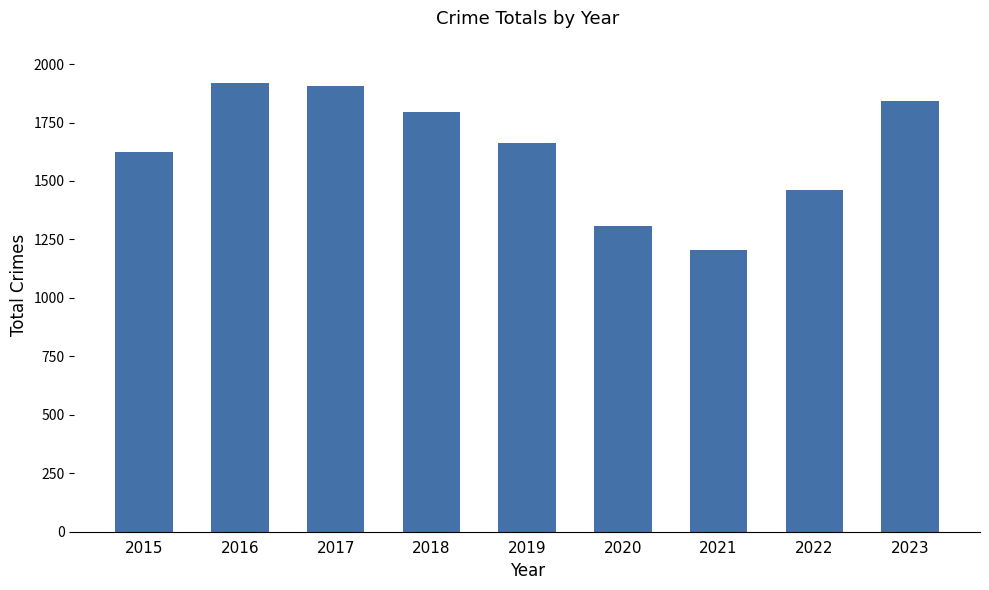

True or false: the data shows 702 at 2022.

False